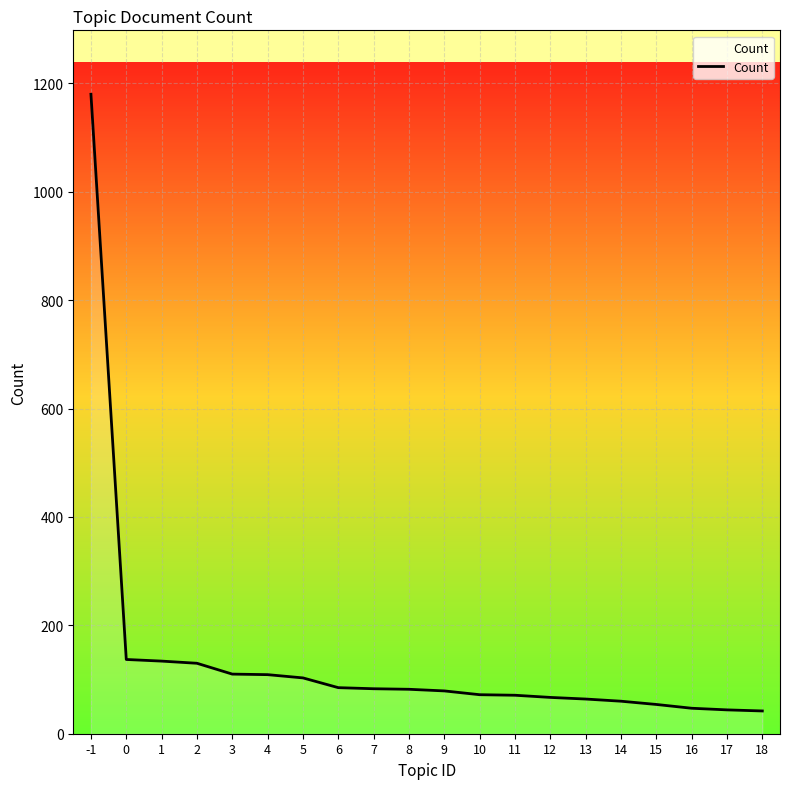

What is the difference between the values at 5 and 13?

39